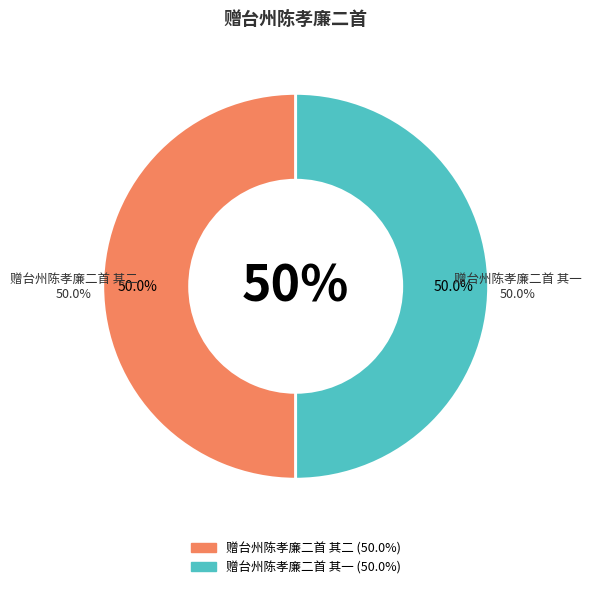

To the nearest percent, what is the combined percentage of 赠台州陈孝廉二首 其一 and 赠台州陈孝廉二首 其二?

100%